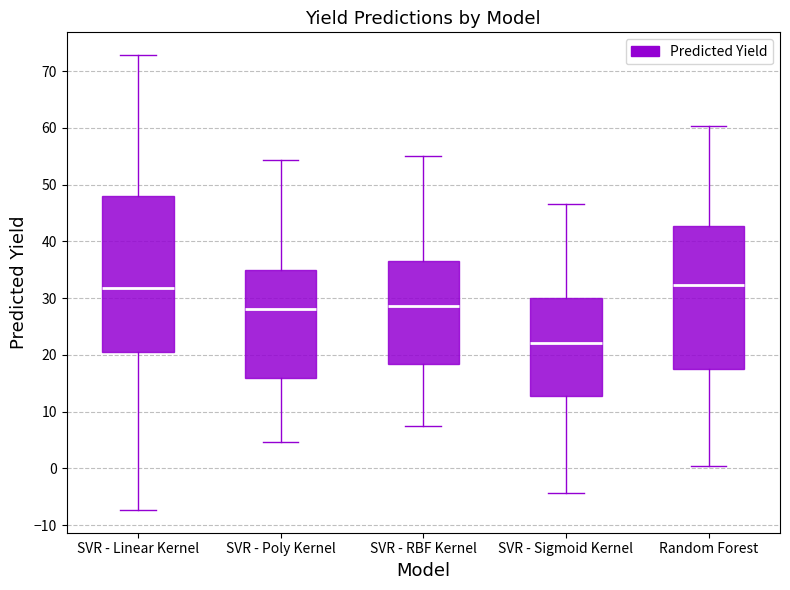

Where does the lower whisker of the box for SVR - Linear Kernel end on the y-axis? The values are not printed on the chart, so give them approximately, as read against the axis.

-7